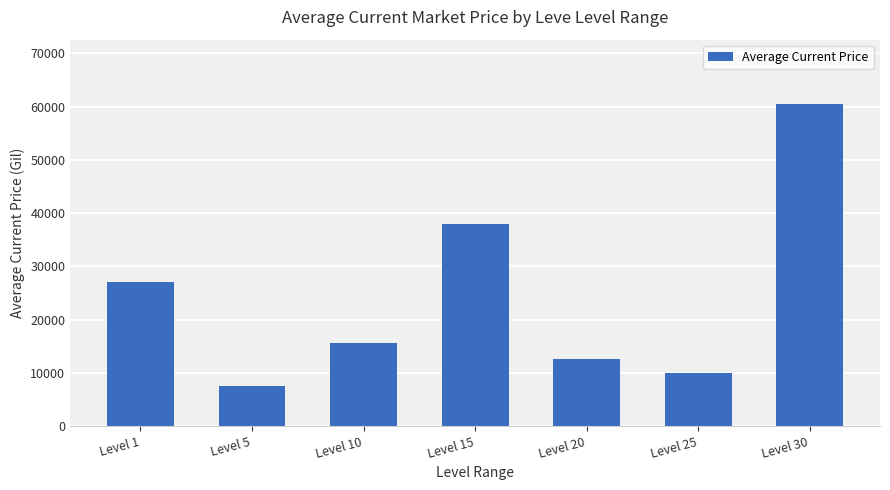

What is the difference between the values at Level 20 and Level 1?

14529.7